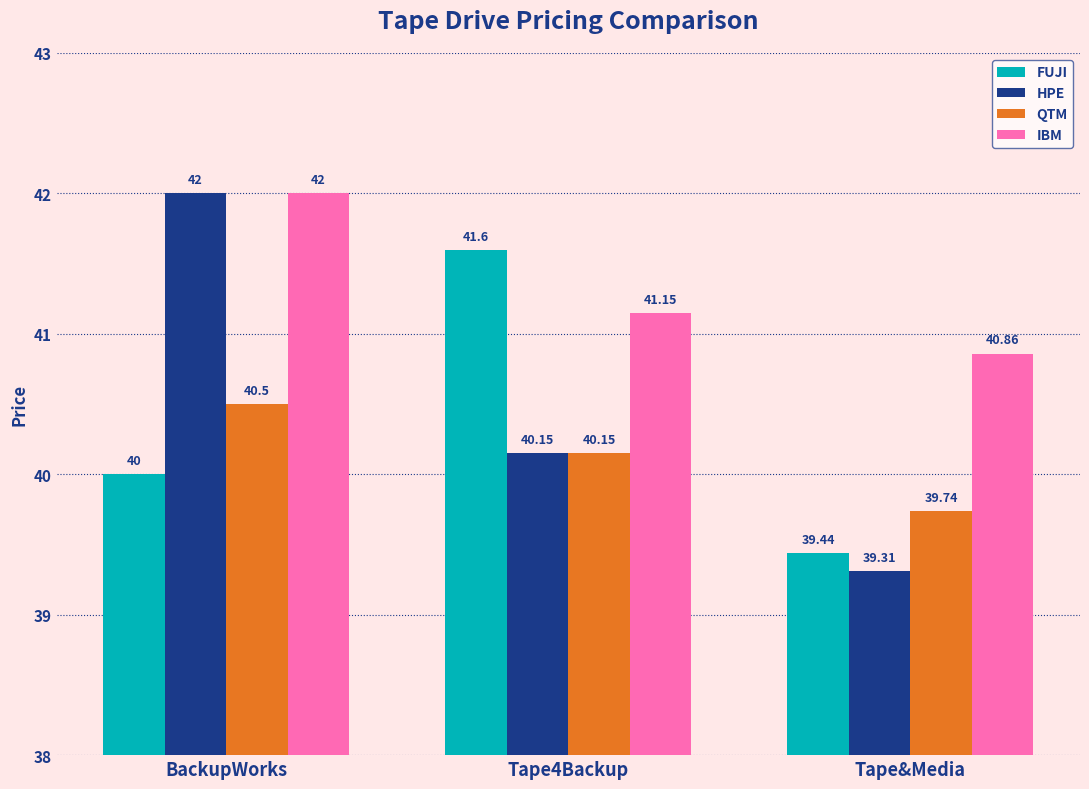

Which series has the largest total across all categories?

IBM